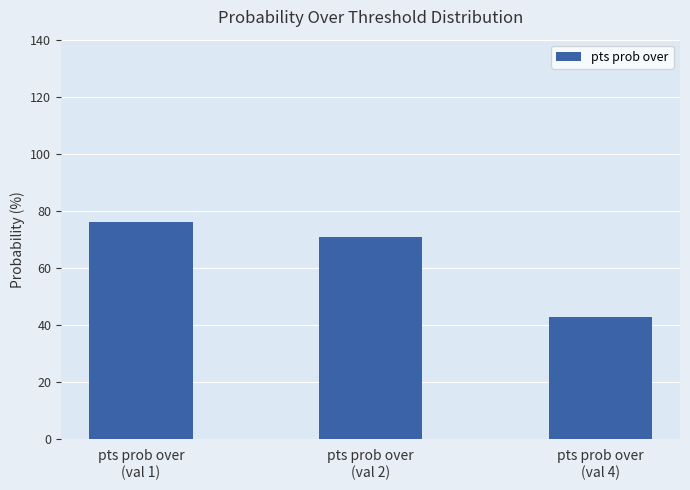

What is the value of the 1st bar from the left?

76